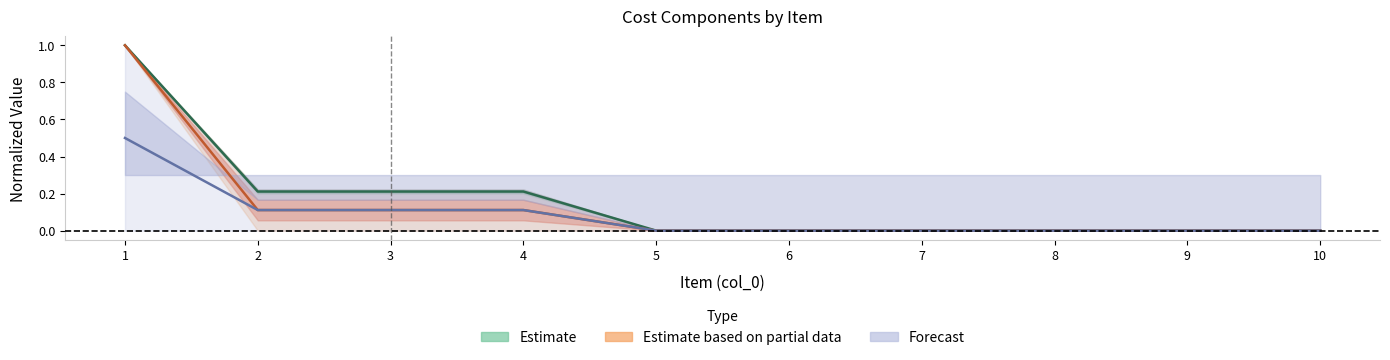

Is this an area chart (filled region under the line)?

No